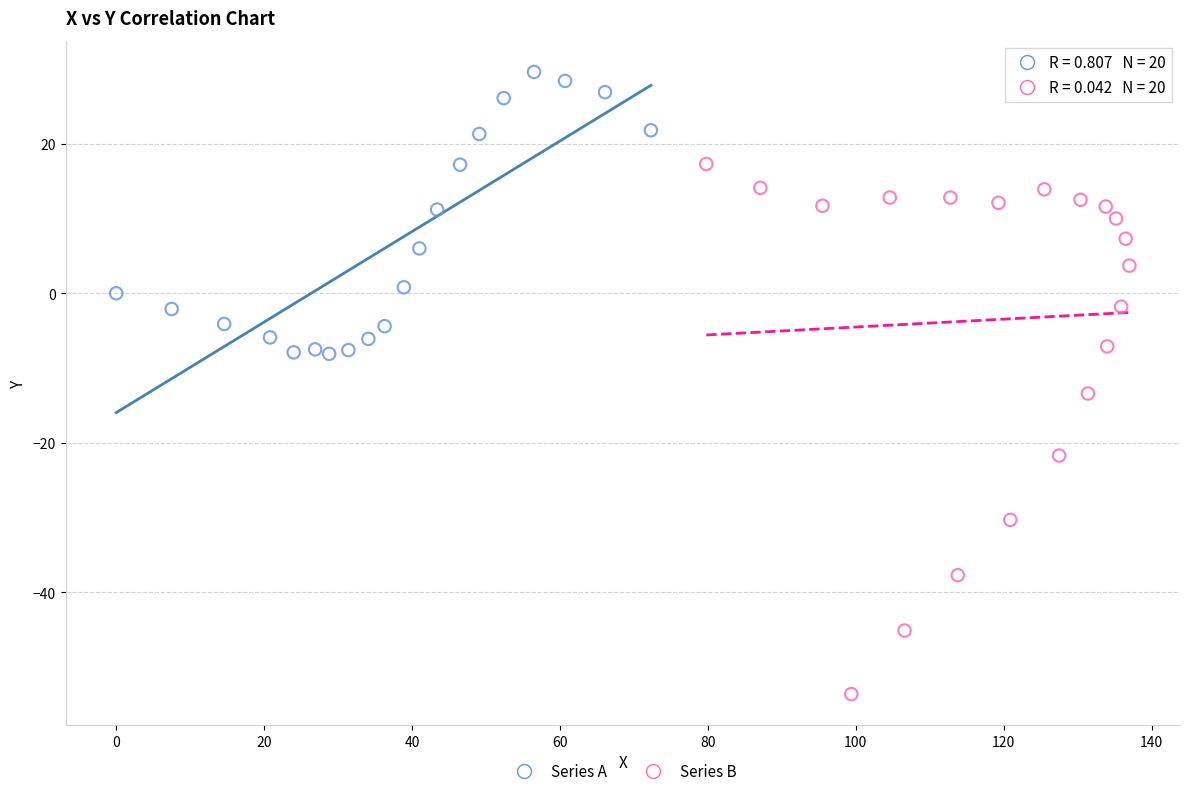

Which series reaches the maximum Y coordinate?

Series A